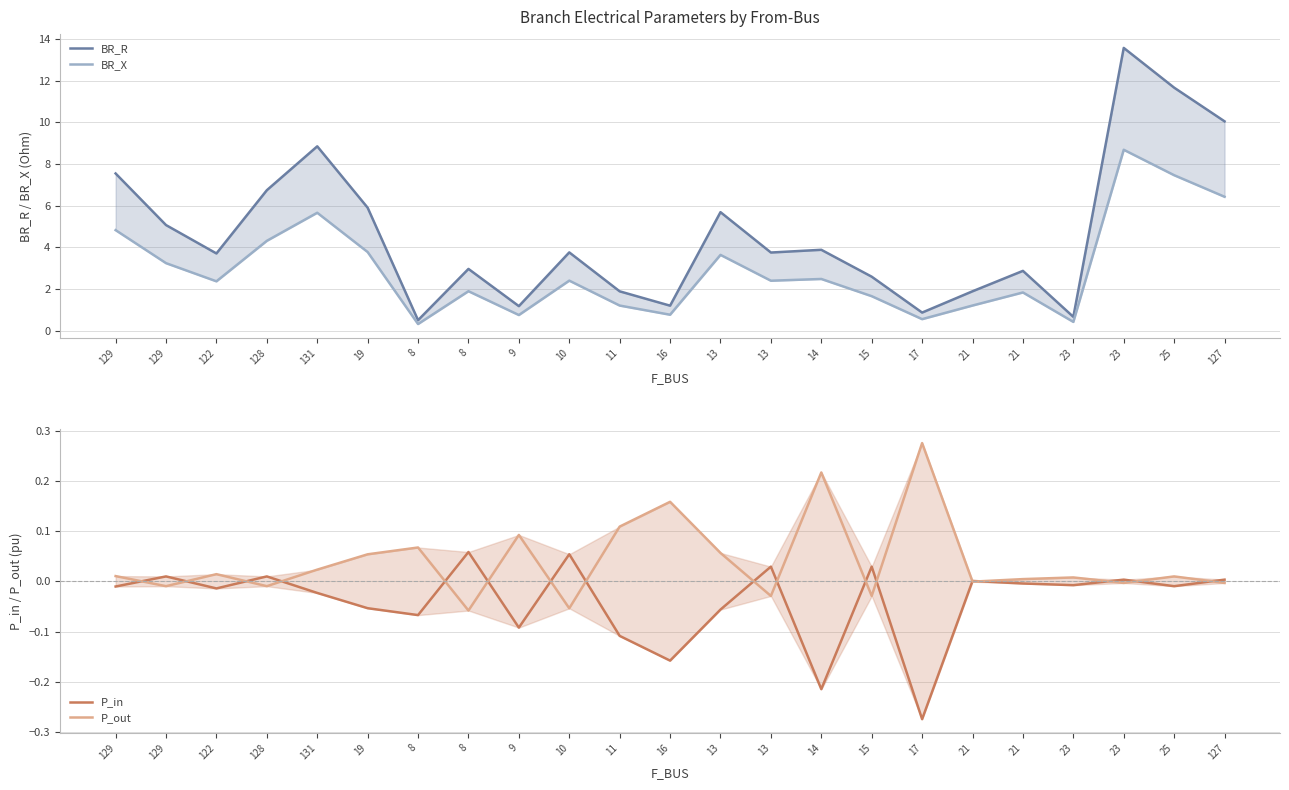

Which label corresponds to the smallest value in the chart?

17